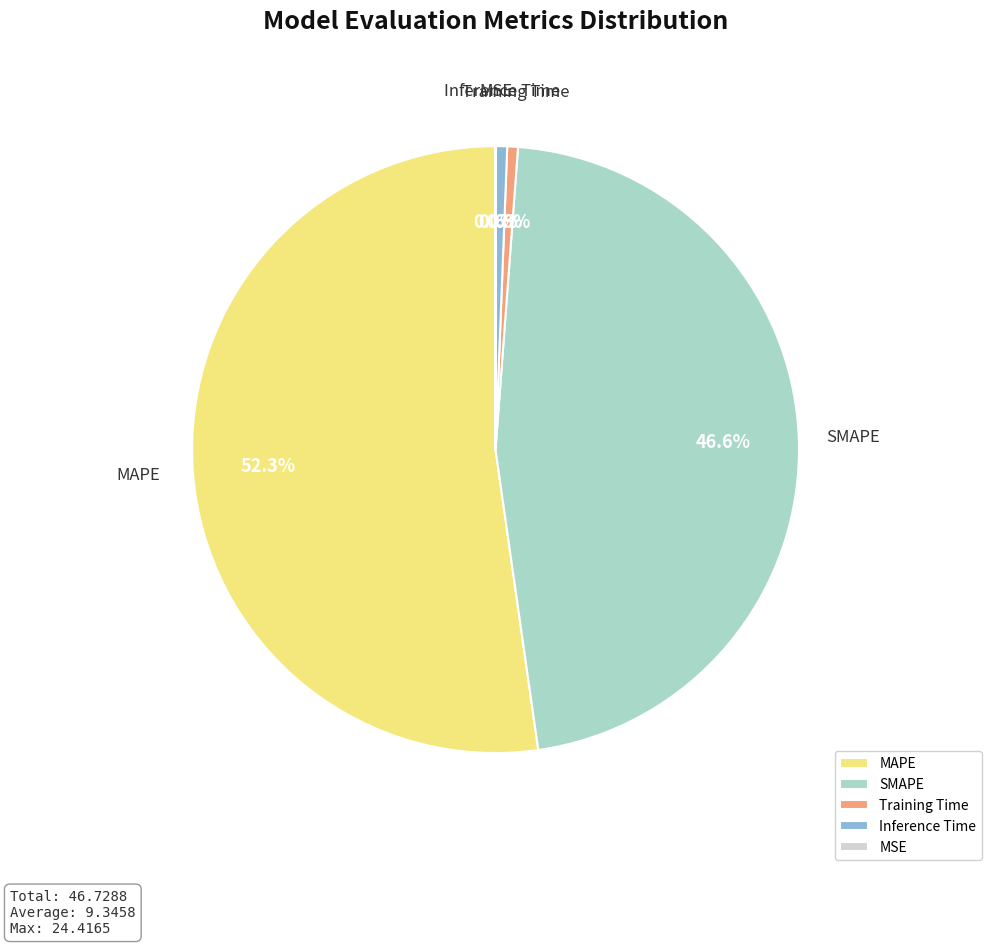

Do SMAPE and MAPE together represent more than half of the pie?

Yes